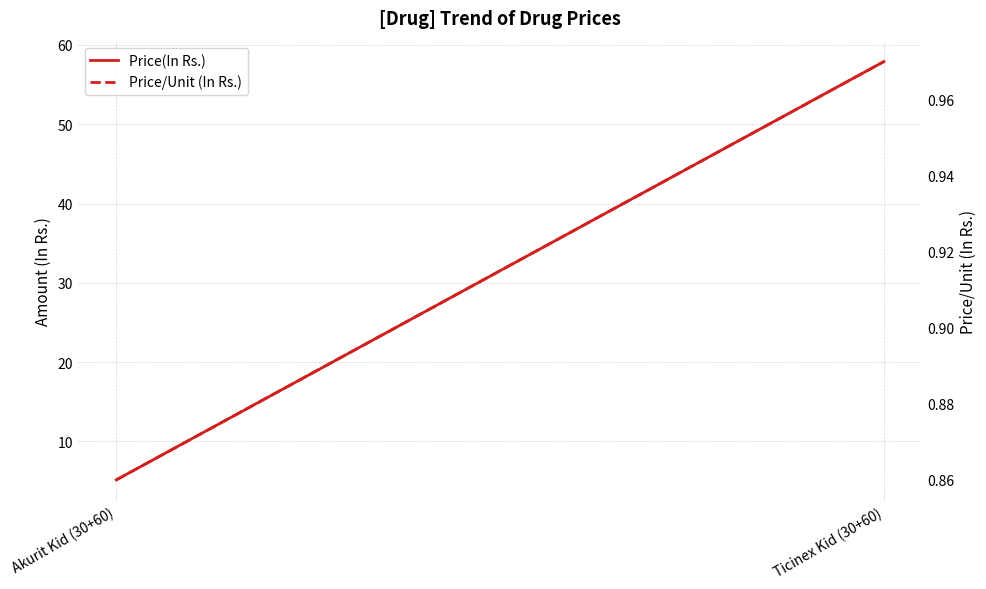

Between Akurit Kid (30+60) and Ticinex Kid (30+60), which series saw the biggest shift?

Price(In Rs.)